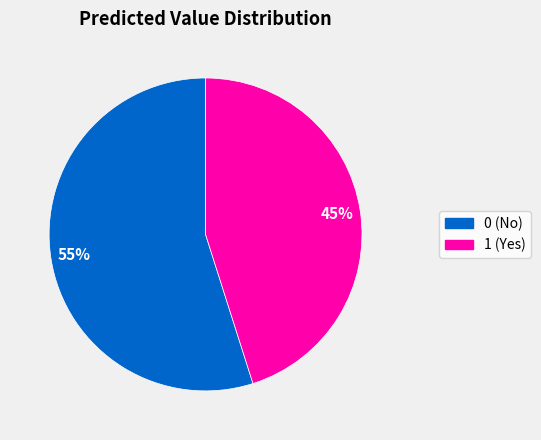

Is it true that 0 is 55% of the pie?

True